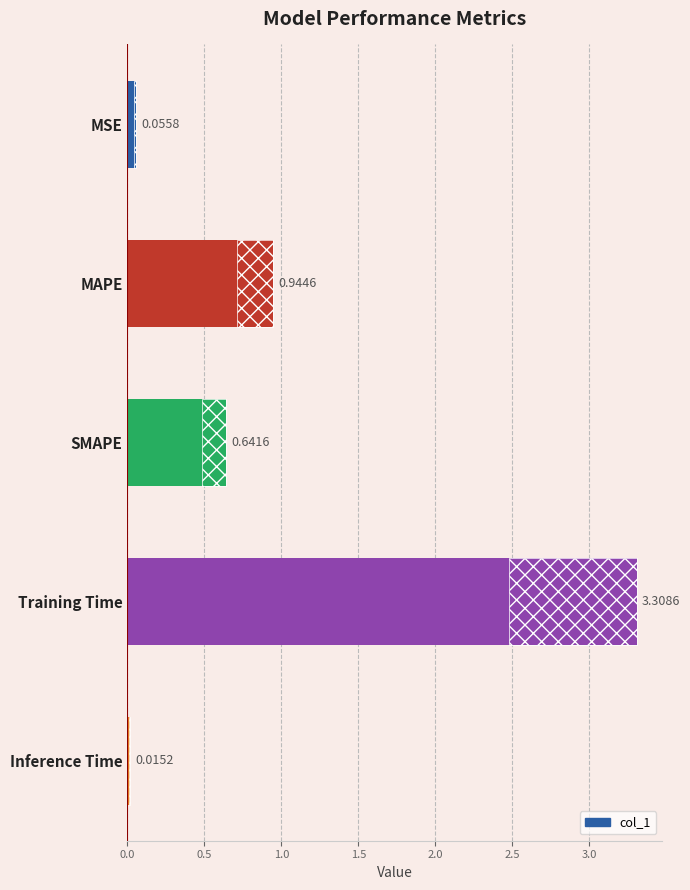

Does the chart contain any negative values?

No